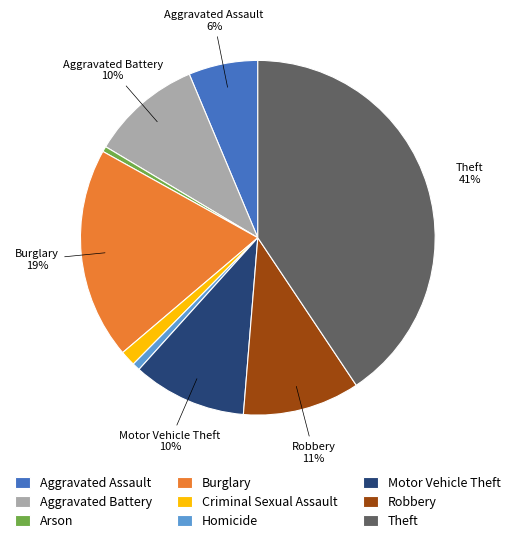

Is the sum of Motor Vehicle Theft and Theft greater than half?

Yes